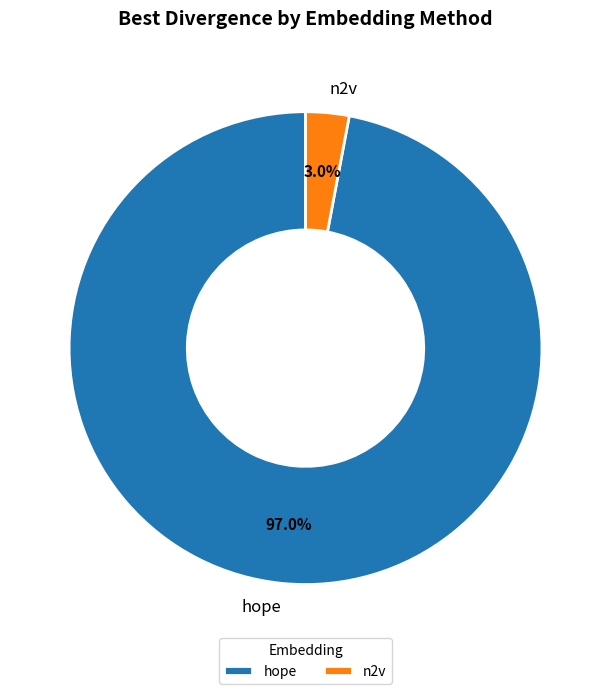

Which has a higher value, n2v or hope?

hope